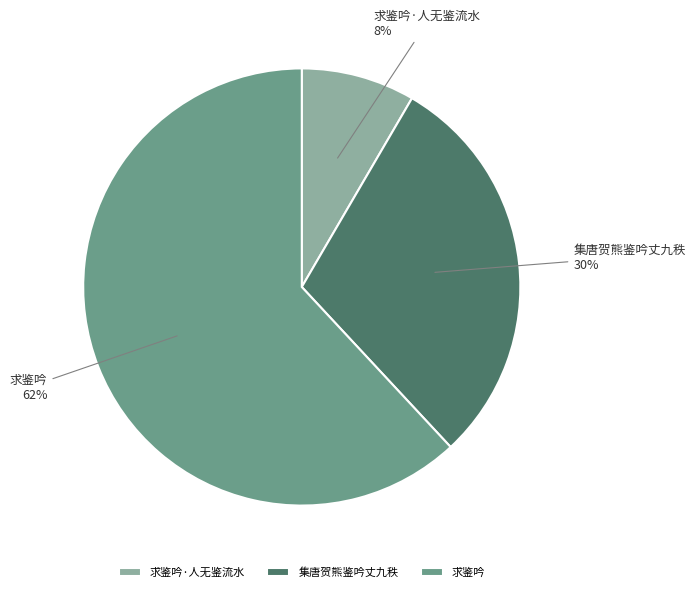

Which slice is the largest?

求鉴吟